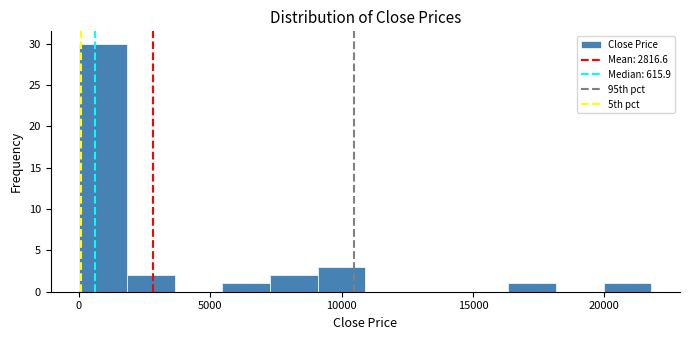

Read against the x-axis, roughly where is the centre of the tallest bar?

1000